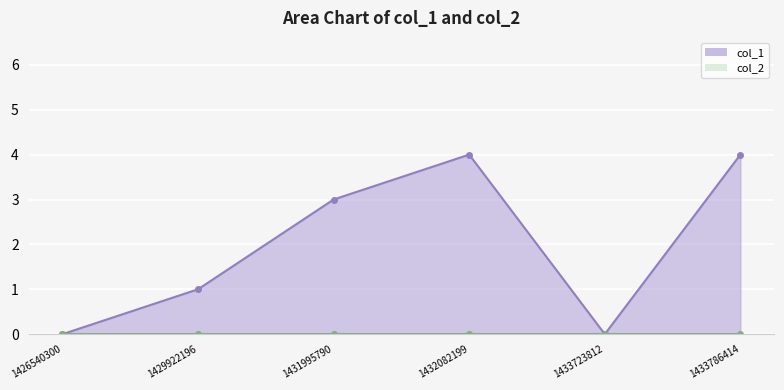

Which has a higher value, 1433786414 or 1432082199?

1433786414